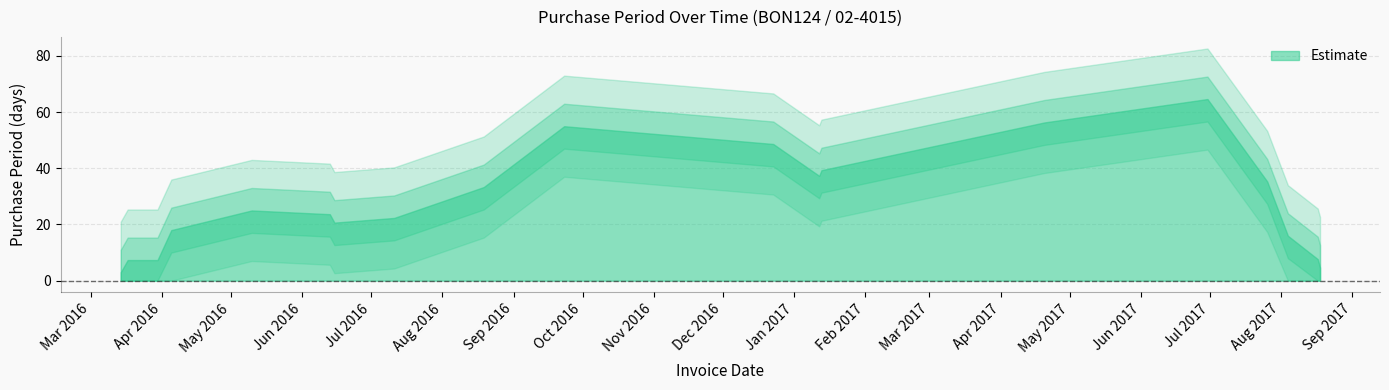

Rank the categories by value from lowest to highest.

2017-01-13, 2017-08-18, 2016-06-15, 2016-03-17, 2016-03-14, 2016-04-05, 2017-08-04, 2016-03-30, 2017-08-17, 2017-01-12, 2016-07-11, 2017-07-26, 2016-06-13, 2016-05-10, 2016-09-23, 2016-08-19, 2017-06-30, 2016-12-23, 2017-04-20